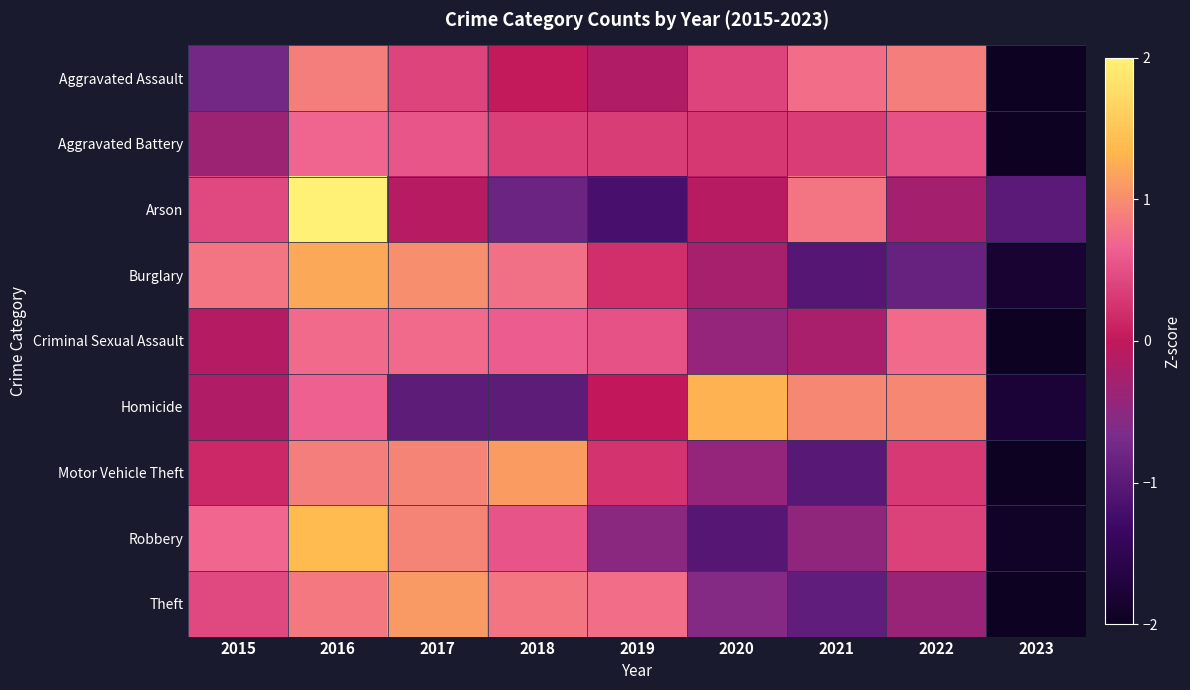

Reading left to right, what are all the values shown in this chart?

Aggravated Assault: 2015=-0.7	2016=0.9	2017=0.4	2018=0.0	2019=-0.2	2020=0.4	2021=0.8	2022=0.9	2023=-2.4
Aggravated Battery: 2015=-0.4	2016=0.7	2017=0.6	2018=0.4	2019=0.3	2020=0.3	2021=0.3	2022=0.5	2023=-2.7
Arson: 2015=0.4	2016=2.2	2017=-0.1	2018=-0.8	2019=-1.2	2020=-0.1	2021=0.8	2022=-0.3	2023=-1.0
Burglary: 2015=0.8	2016=1.2	2017=1.0	2018=0.8	2019=0.2	2020=-0.3	2021=-1.0	2022=-0.9	2023=-1.8
Criminal Sexual Assault: 2015=-0.1	2016=0.7	2017=0.7	2018=0.6	2019=0.5	2020=-0.4	2021=-0.2	2022=0.7	2023=-2.5
Homicide: 2015=-0.2	2016=0.6	2017=-1.0	2018=-1.0	2019=0.0	2020=1.3	2021=1.0	2022=1.0	2023=-1.8
Motor Vehicle Theft: 2015=0.2	2016=0.9	2017=0.9	2018=1.1	2019=0.3	2020=-0.4	2021=-1.0	2022=0.3	2023=-2.2
Robbery: 2015=0.7	2016=1.4	2017=0.9	2018=0.5	2019=-0.5	2020=-1.0	2021=-0.5	2022=0.4	2023=-1.9
Theft: 2015=0.4	2016=0.8	2017=1.1	2018=0.8	2019=0.8	2020=-0.6	2021=-0.9	2022=-0.4	2023=-2.1